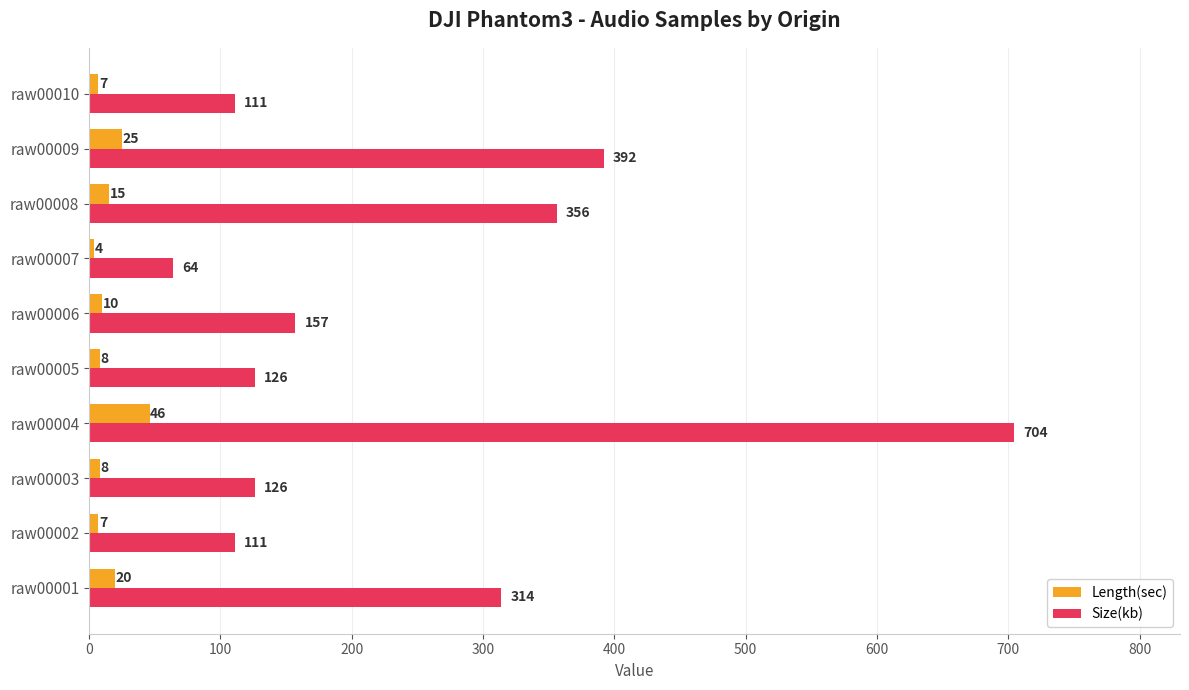

At how many categories does at least one series exceed 615?

1